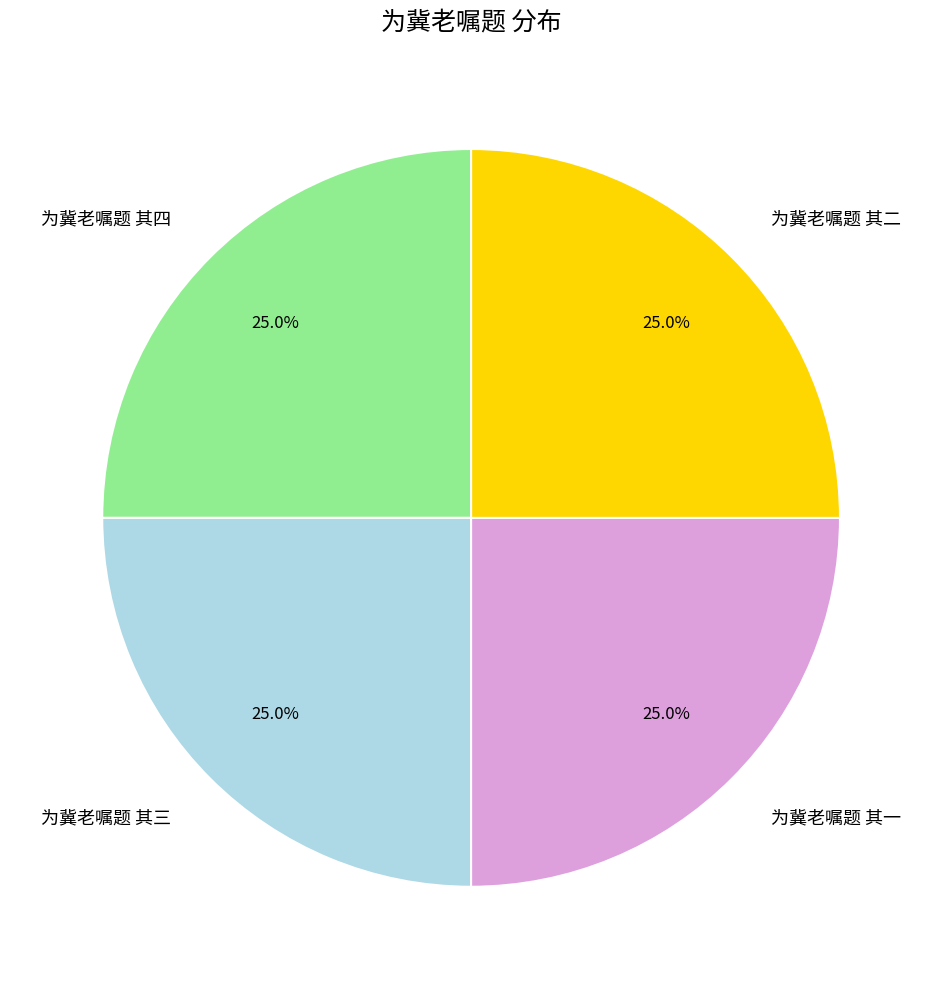

What is the ratio of the value at 为冀老嘱题 其四 to the value at 为冀老嘱题 其二?

1.0